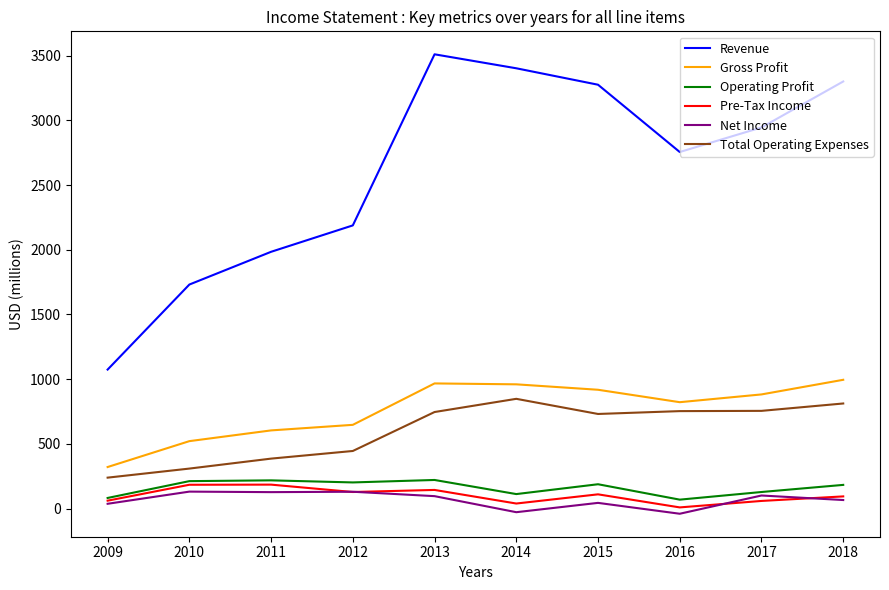

The Gross Profit series shows 185 at 2016. True or false?

False